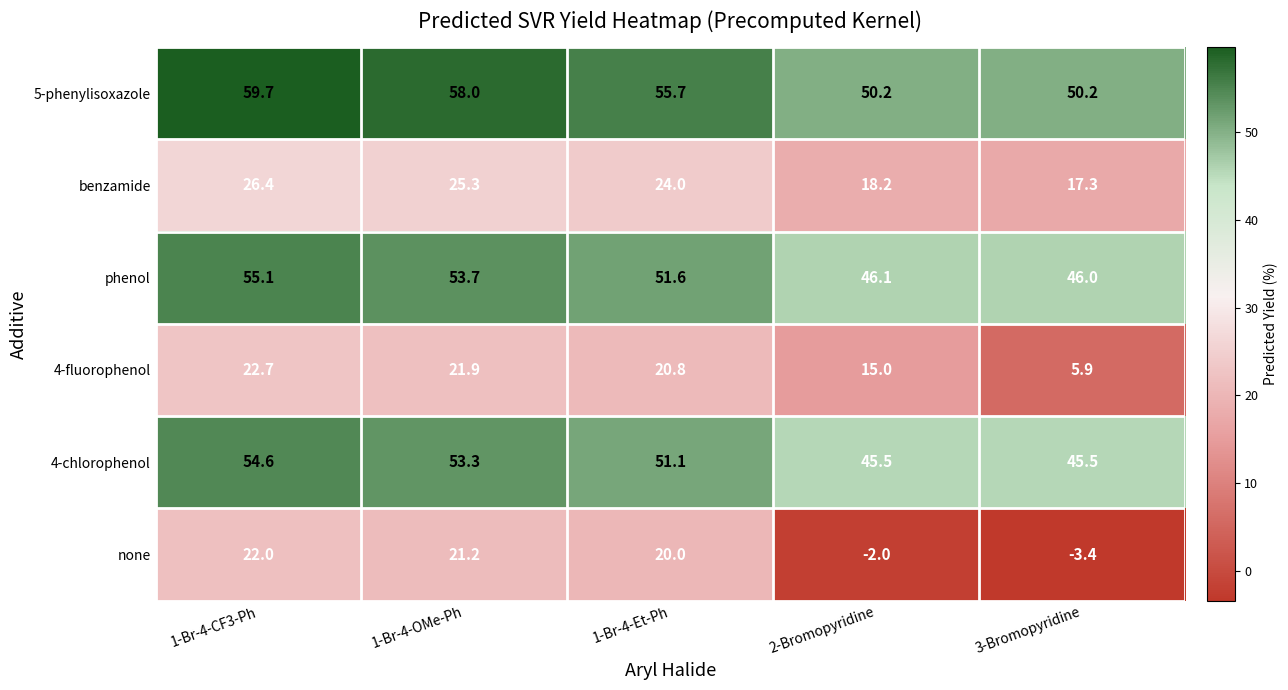

Count the number of categories in the chart.

5